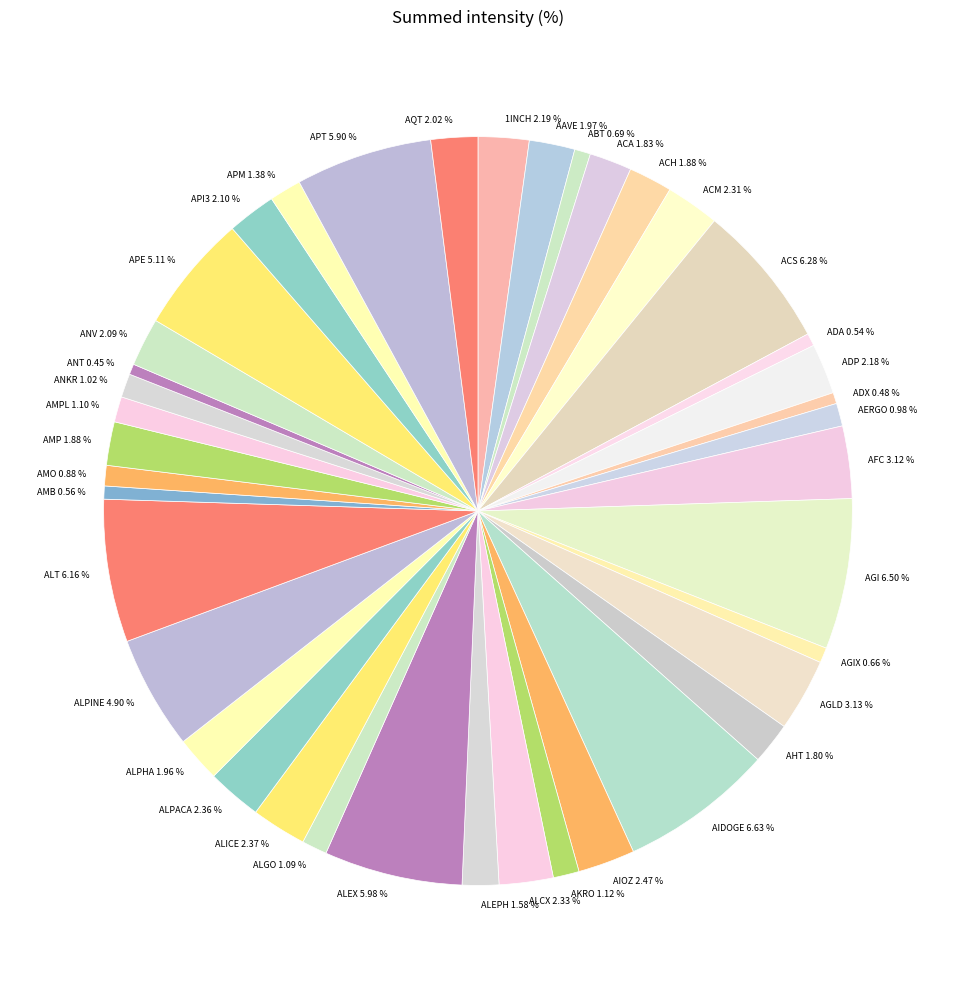

The APM slice represents 11% of the pie. True or false?

False